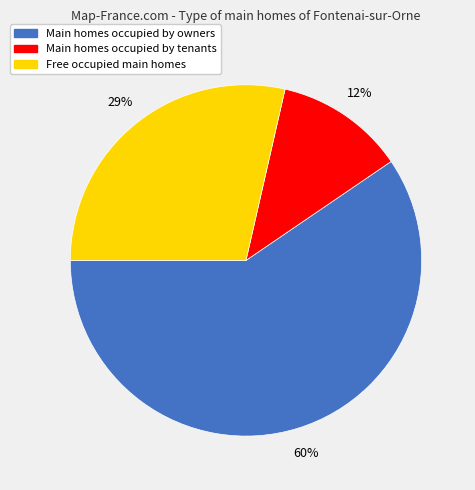

To the nearest percent, what is the average slice percentage?

33%